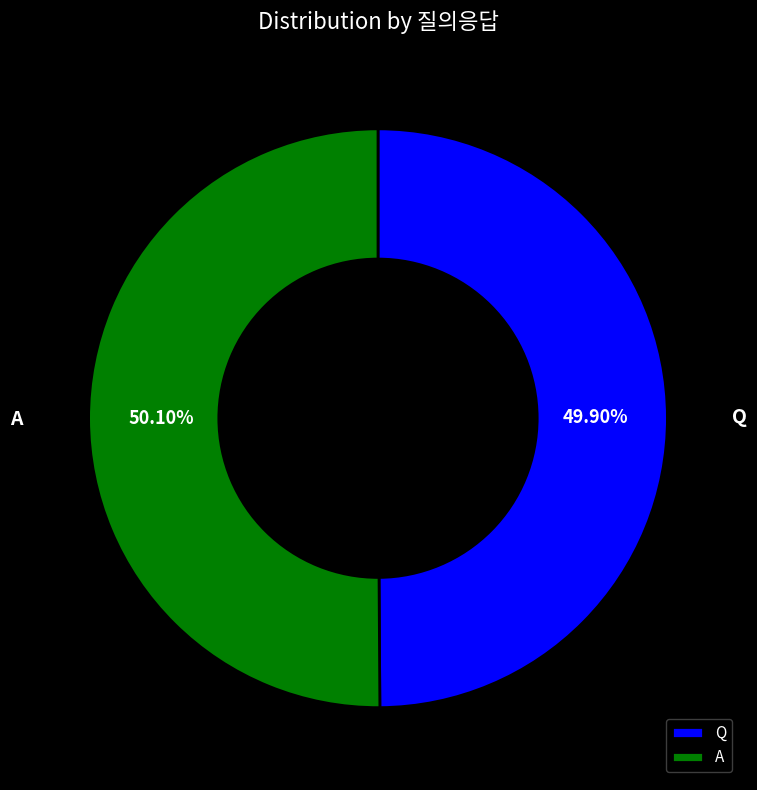

Is there a majority slice in this chart?

Yes